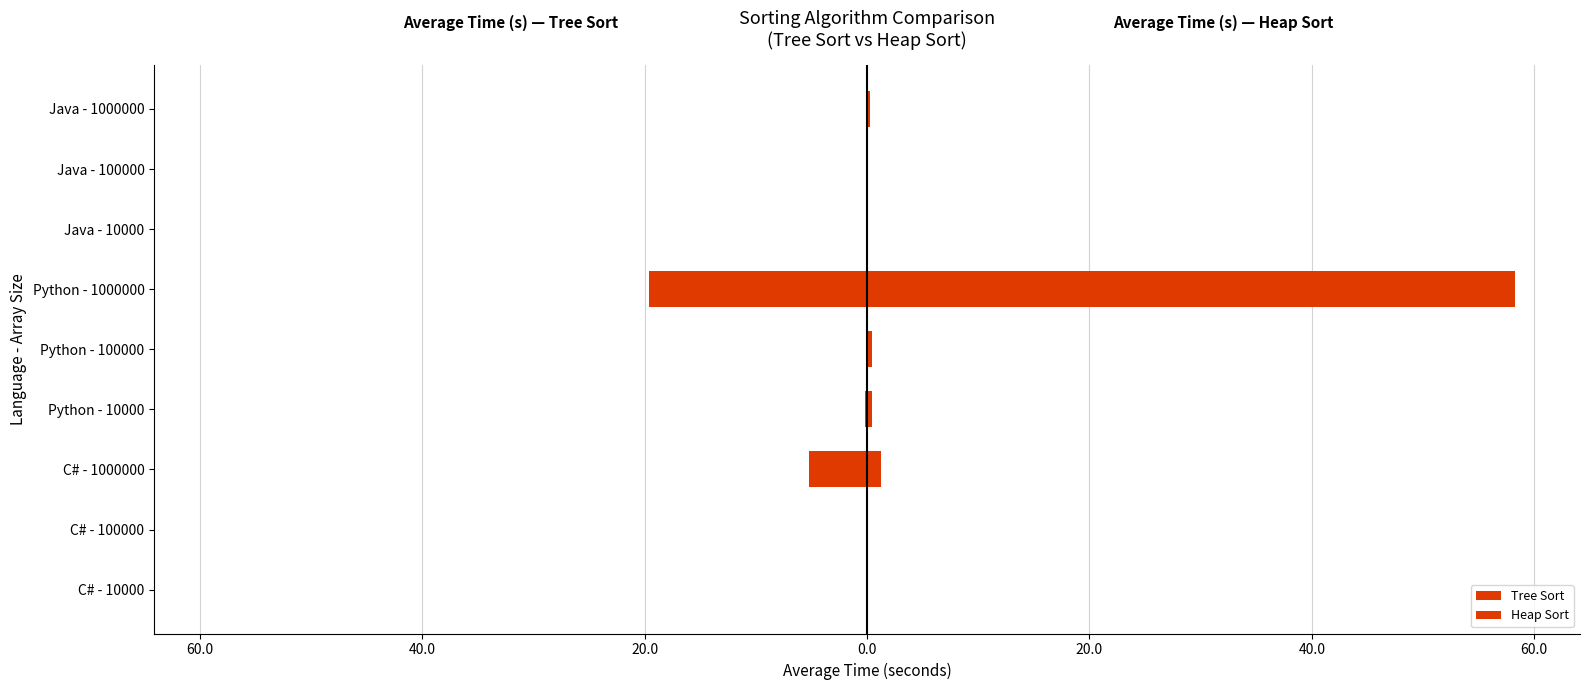

Is the value of Heap Sort at 60.0 greater than the value of Tree Sort at 20.0?

Yes